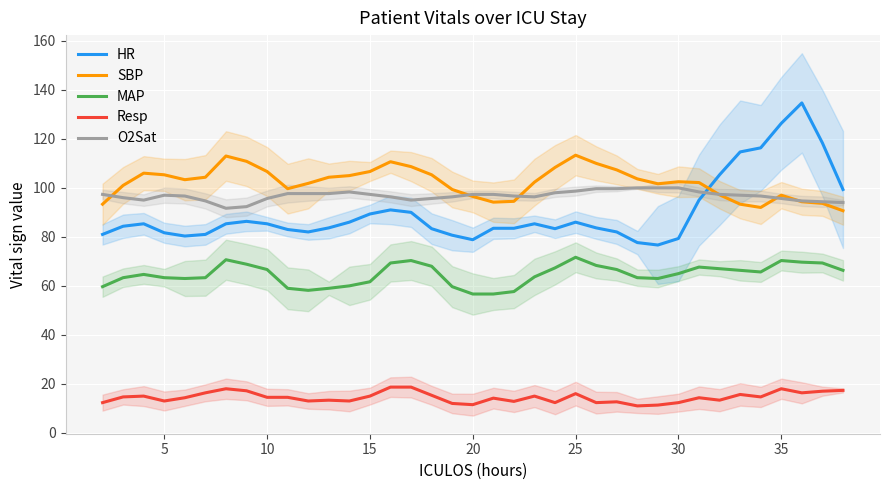

What are all the series names shown in the legend?

HR, SBP, MAP, Resp, O2Sat